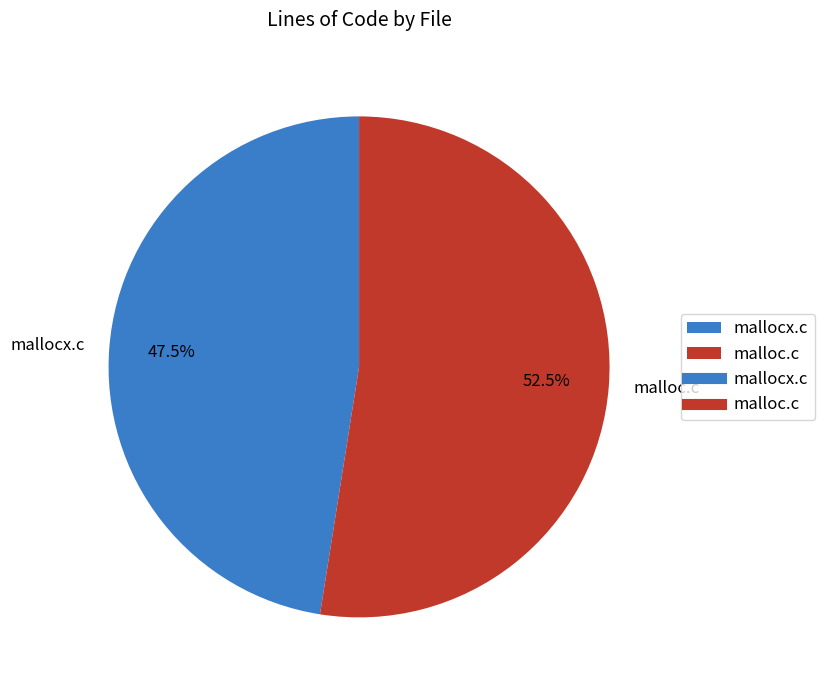

What is the ratio of the value at mallocx.c to the value at malloc.c?

0.9